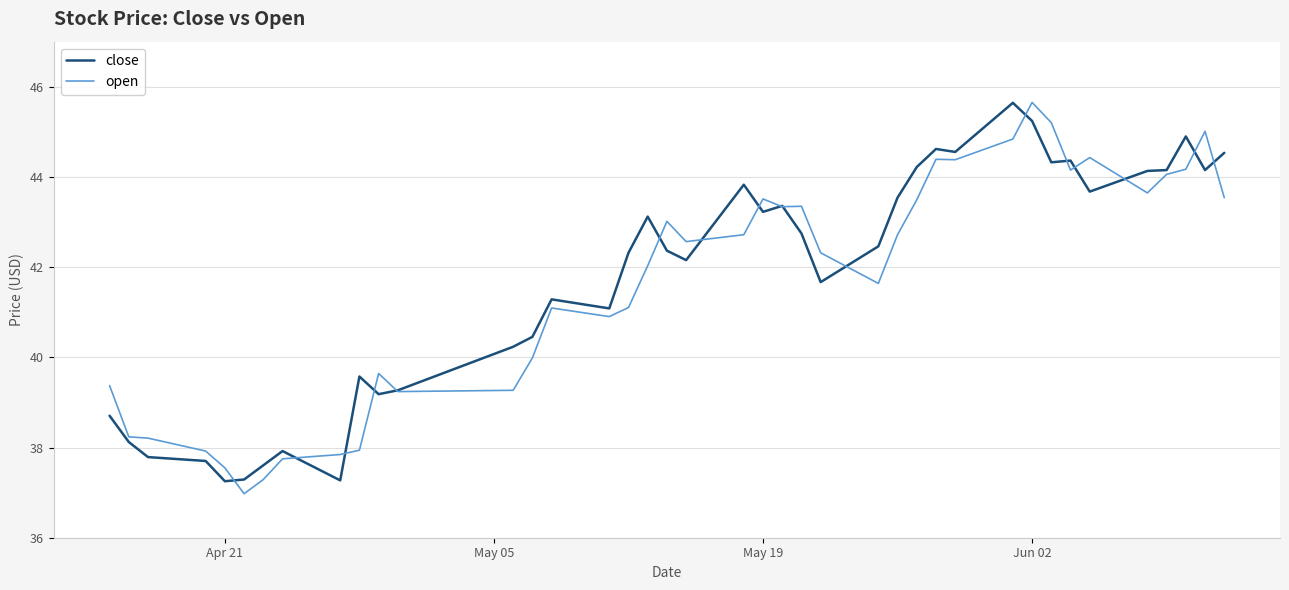

What is the greatest value displayed?

45.7